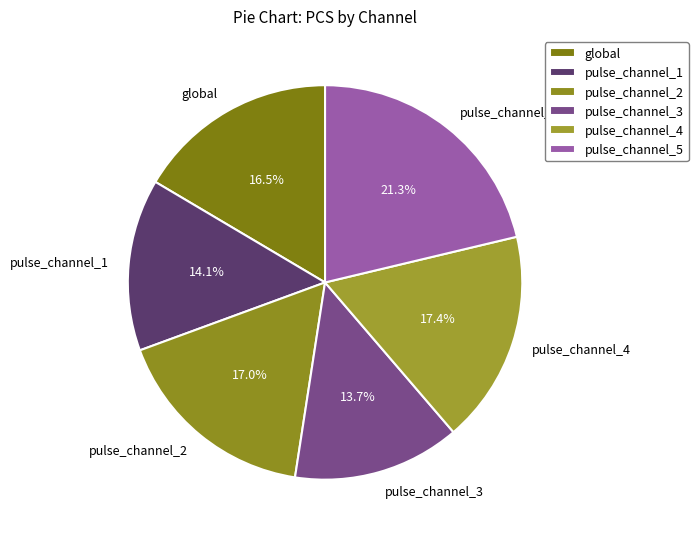

Which slice is the largest?

pulse_channel_5